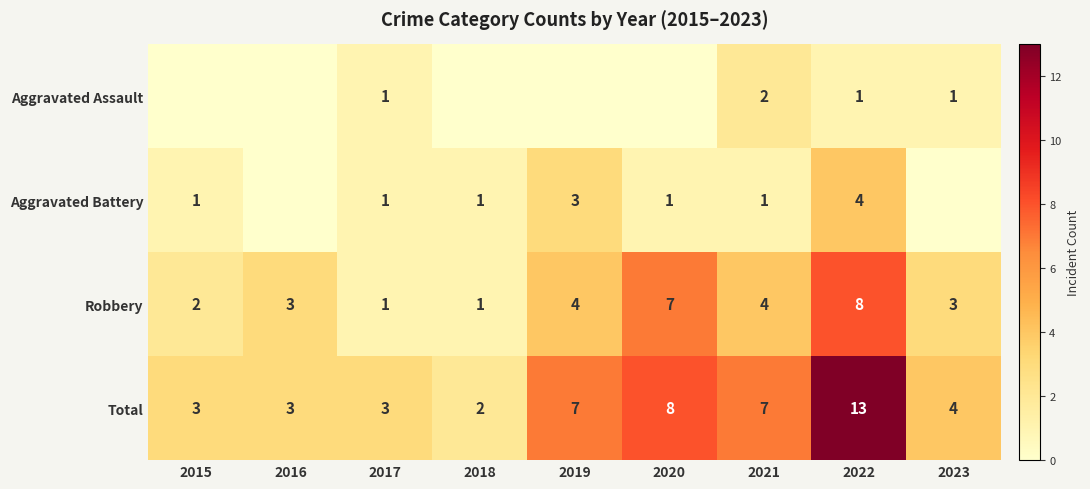

How many Robbery values are between 2 and 4?

5